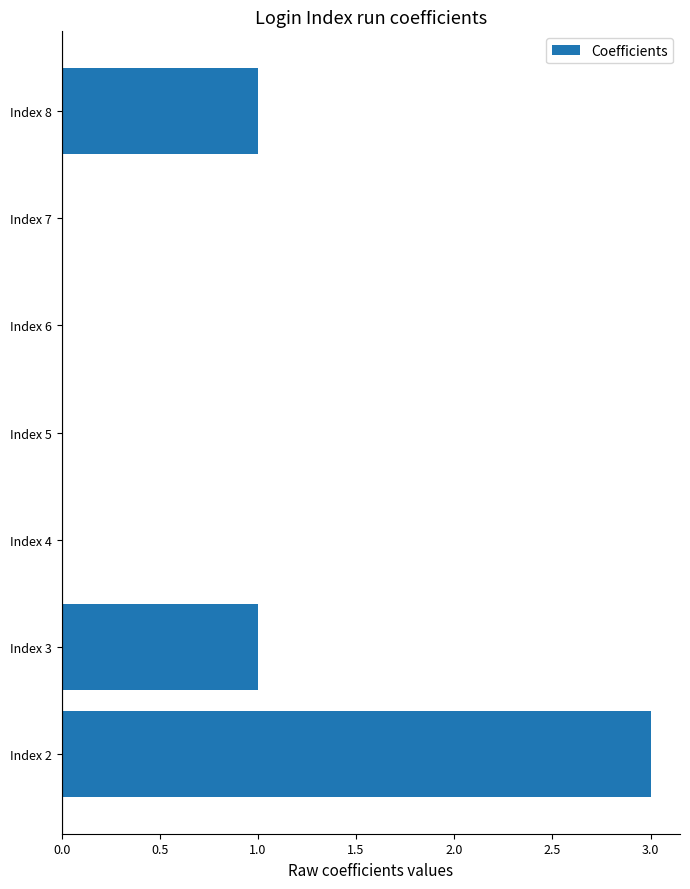

The chart shows a value of -1 at Index 5. True or false?

False